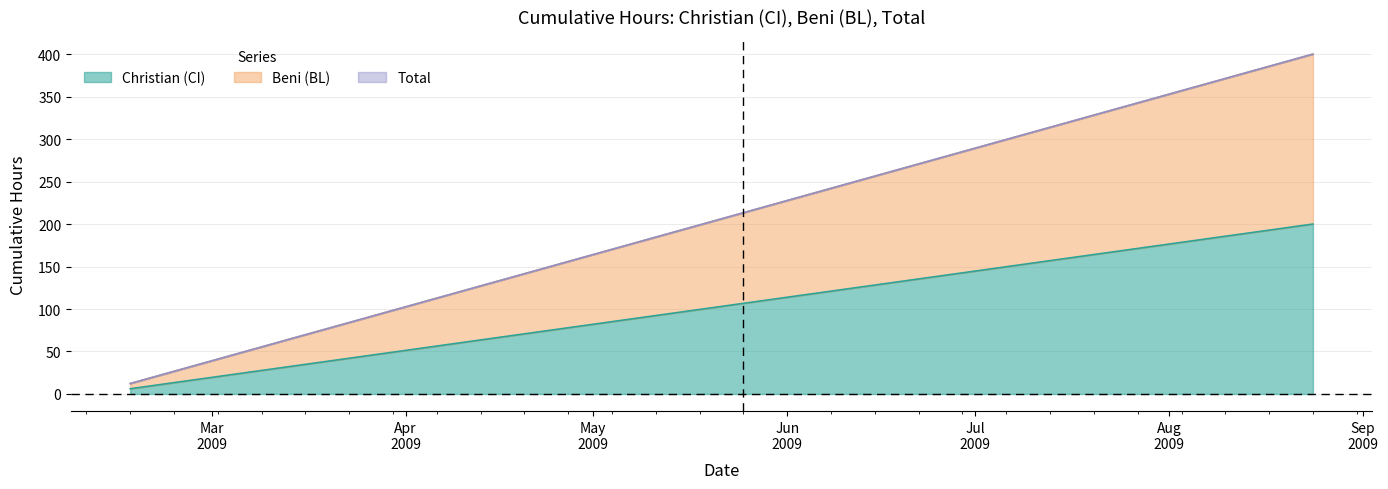

Does the chart have visible grid lines?

Yes